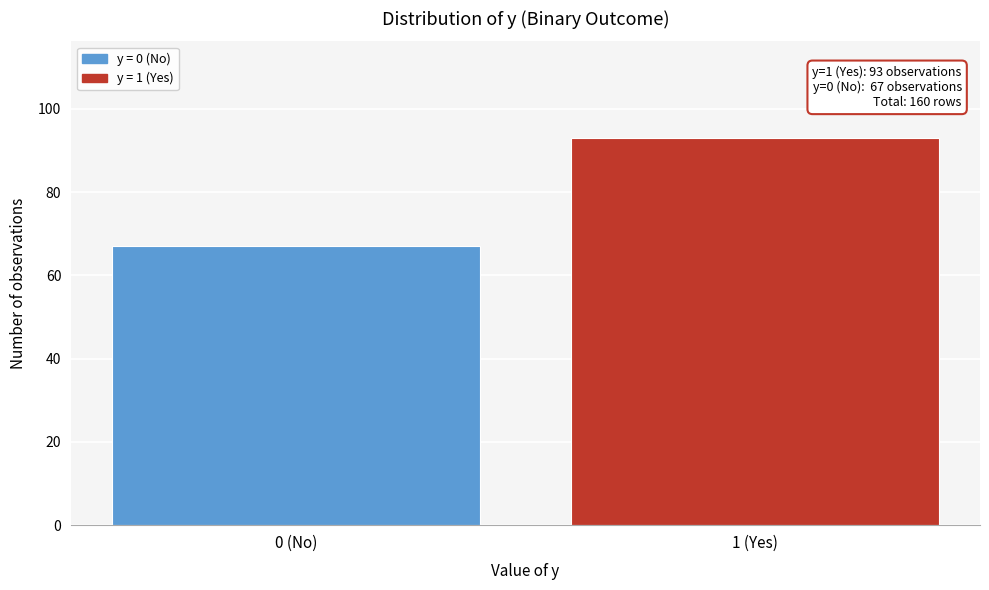

Reading left to right, what are all the values shown in this chart?

67	93